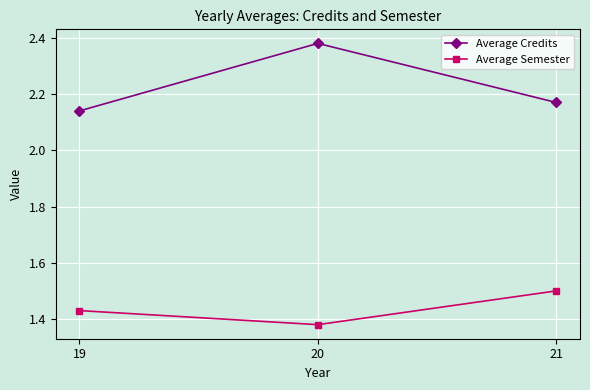

Which series has the widest spread of values?

Average Credits